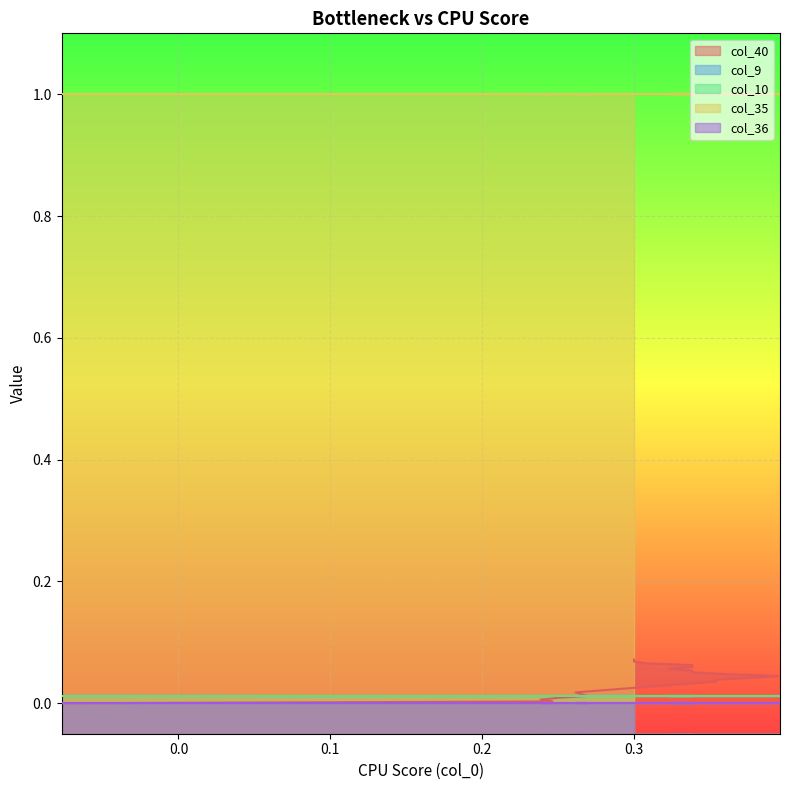

True or false: col_36 has more than 1 interior local peaks.

False